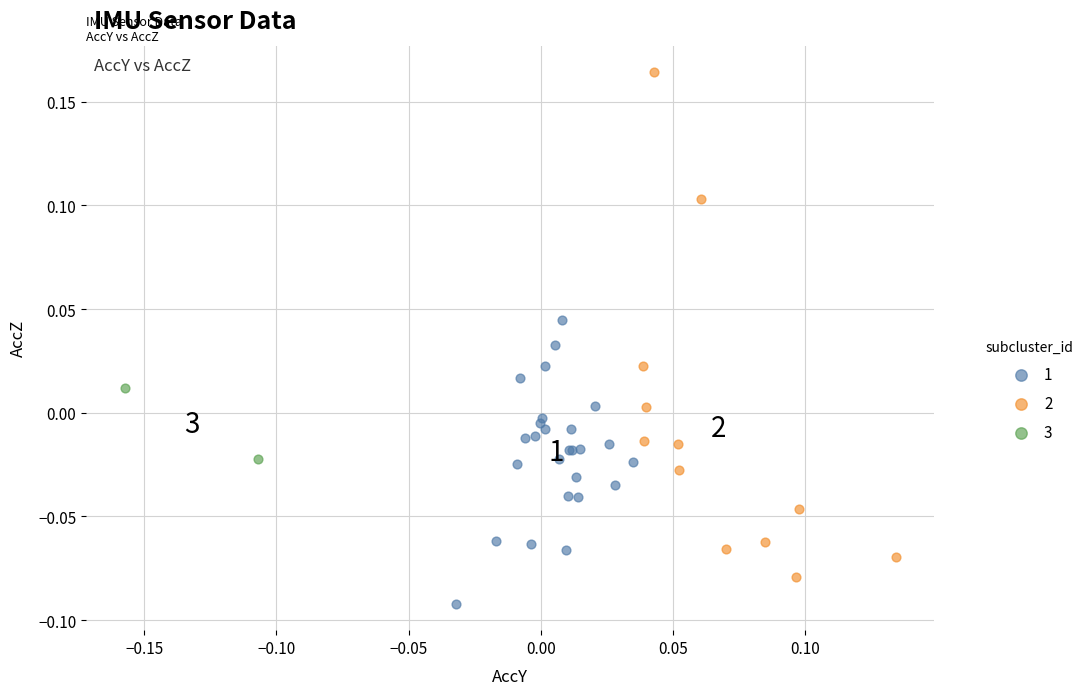

Which series has the widest spread of Y values?

2